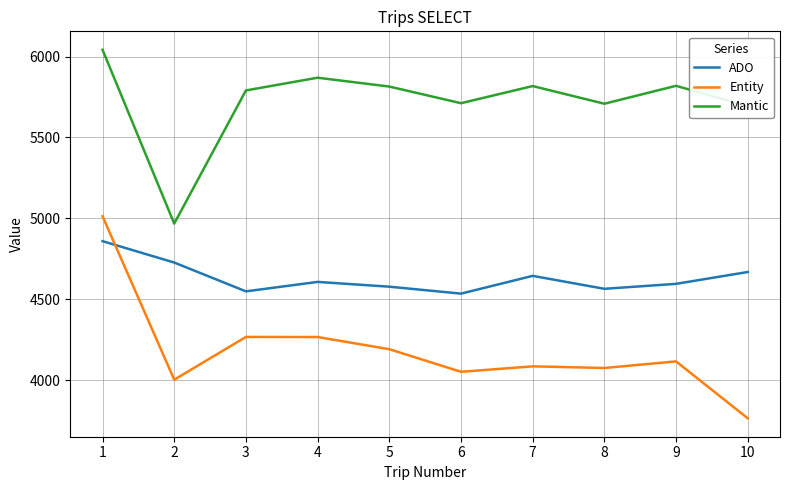

Rank the series by their average value, from highest to lowest.

Mantic, ADO, Entity